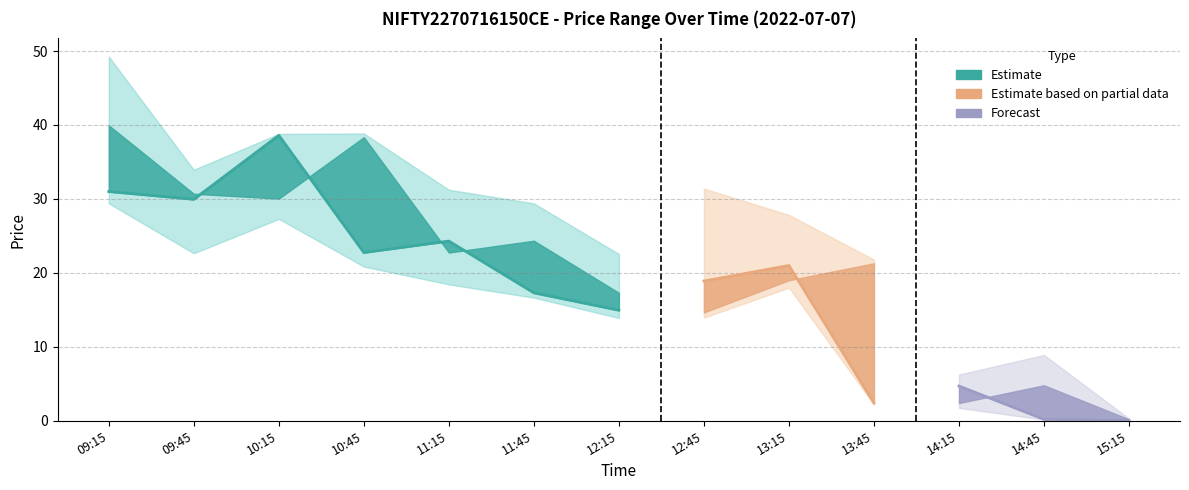

Reading left to right, transcribe all the data shown in this chart.

open: 40.0	30.7	30.1	38.4	22.8	24.4	17.3	14.7	19.0	21.3	2.4	4.8	0.2
high: 49.2	34.0	38.8	38.9	31.2	29.4	22.6	31.4	27.9	21.8	6.2	8.9	0.3
low: 29.4	22.6	27.3	20.9	18.4	16.6	13.9	13.9	18.0	2.2	1.8	0.1	0.1
close: 31.0	29.9	38.6	22.8	24.3	17.3	14.9	18.9	21.0	2.4	4.7	0.2	0.1